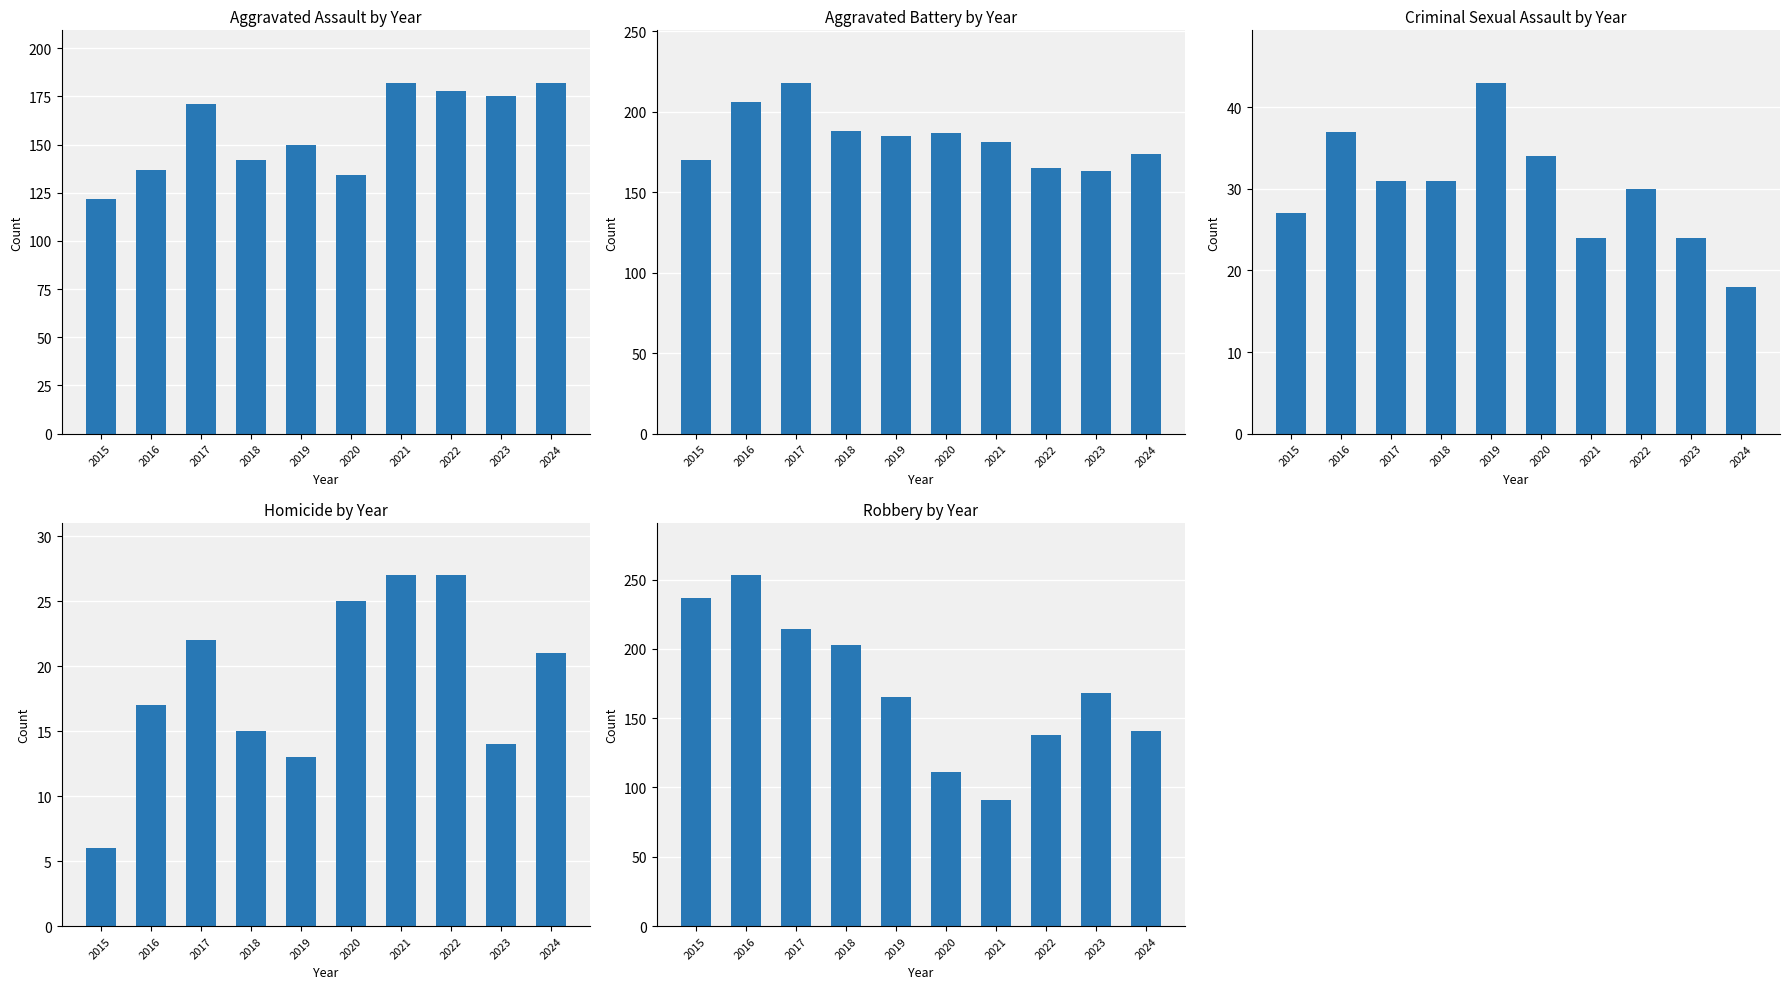

Which has a higher value, 2018 or 2020?

2018